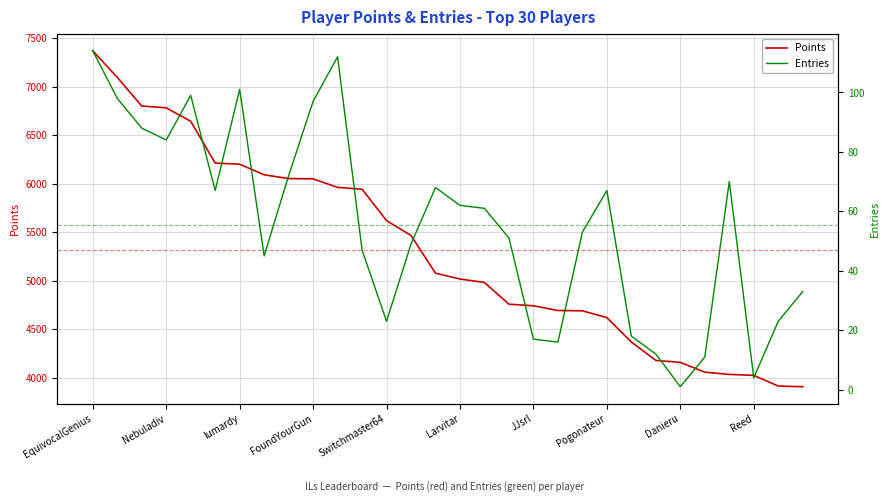

The Points series shows 2853 at Larvitar. True or false?

False